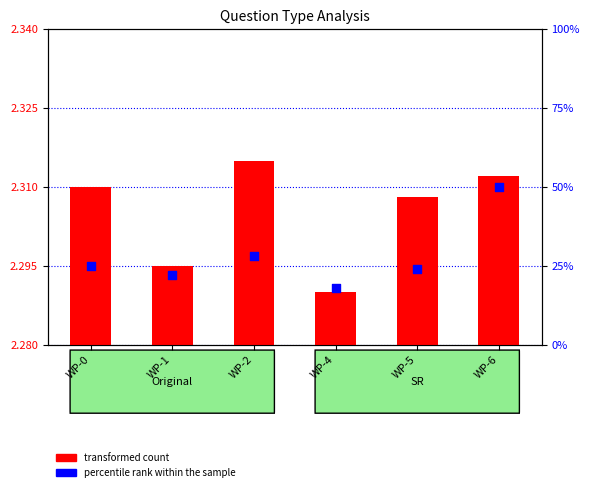

Approximately how many times larger is the value at WP-5 compared to WP-1?

1.0